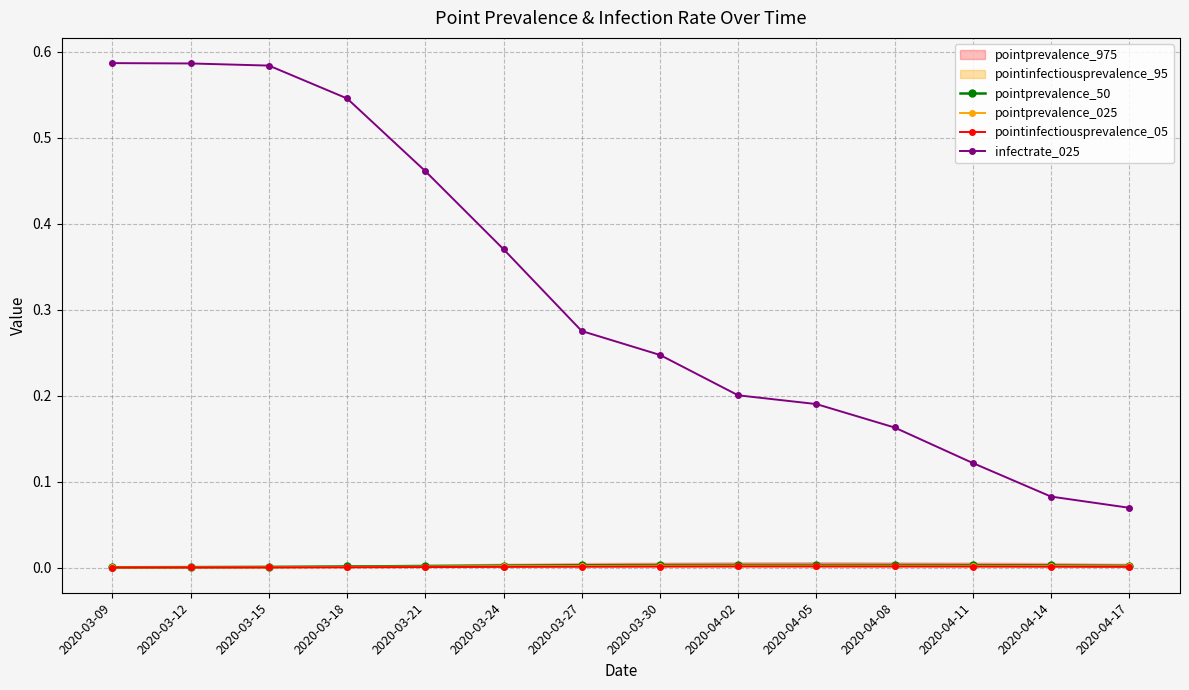

Which series has the largest range (max minus min)?

infectrate_025